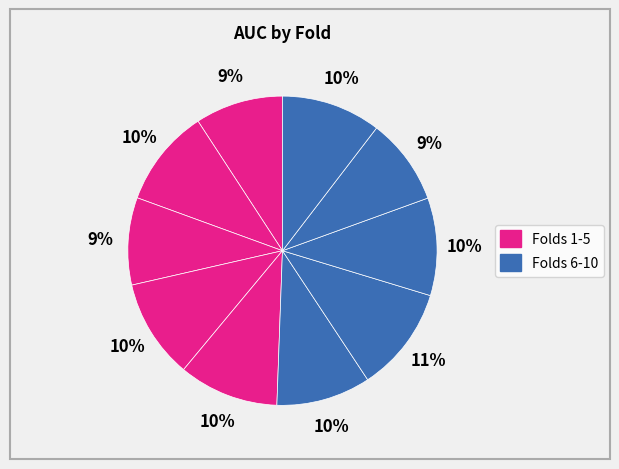

Which slice is the smallest?

9